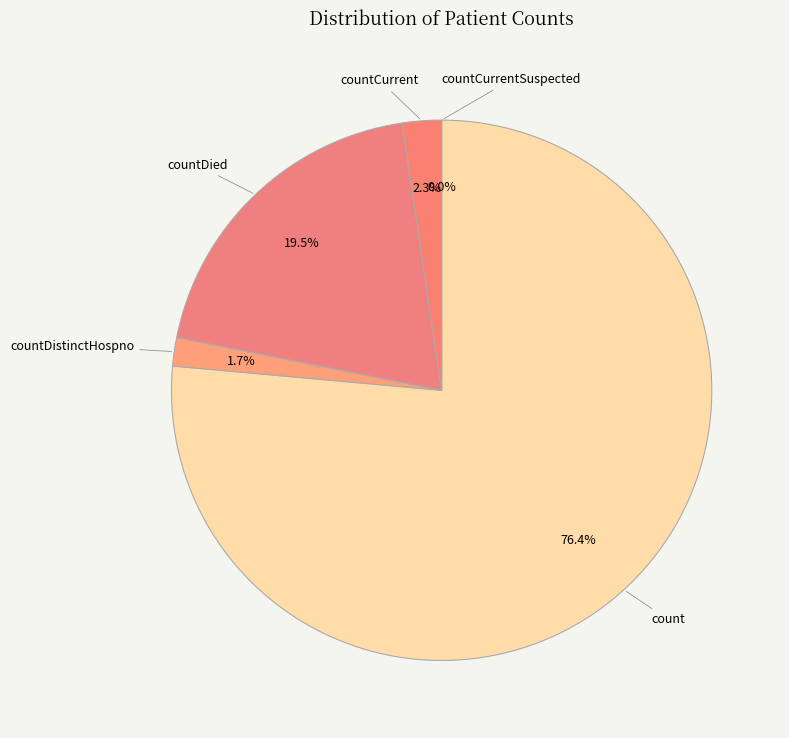

Rank the categories by value from highest to lowest.

count, countDied, countCurrent, countDistinctHospno, countCurrentSuspected